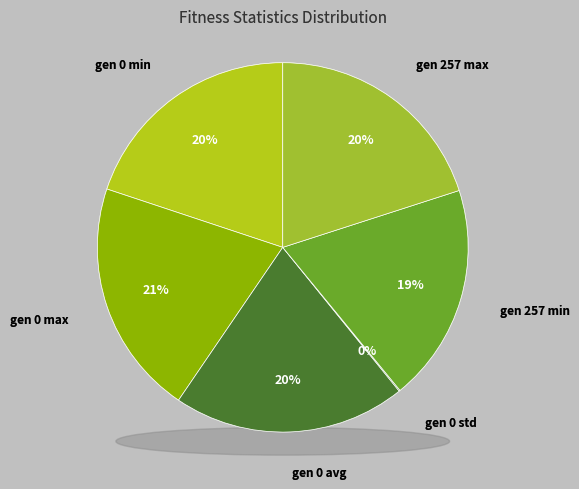

Which has a higher value, gen 0 std or gen 0 avg?

gen 0 avg